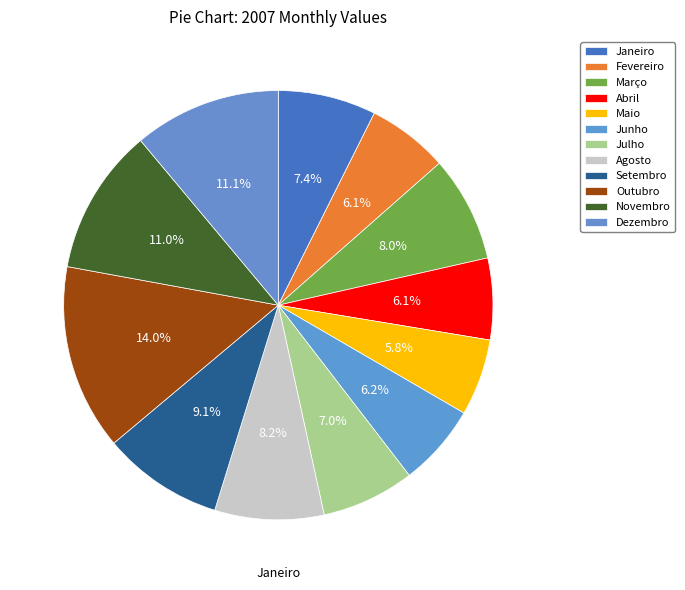

How many slices are in this pie chart?

12